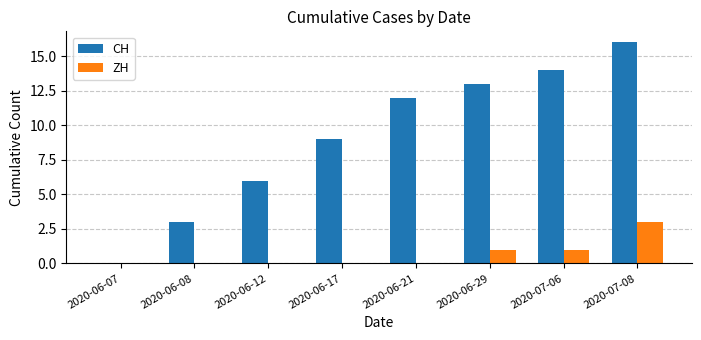

Where is CH nearest to the value 8?

2020-06-17